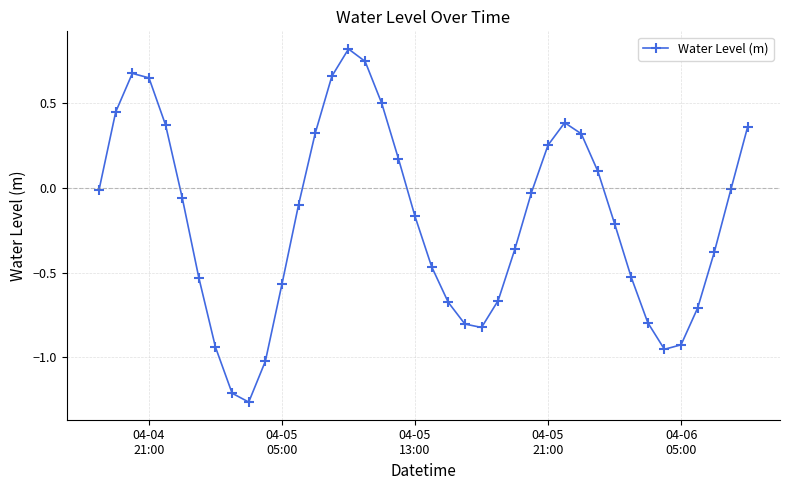

What is the greatest value displayed?

0.8